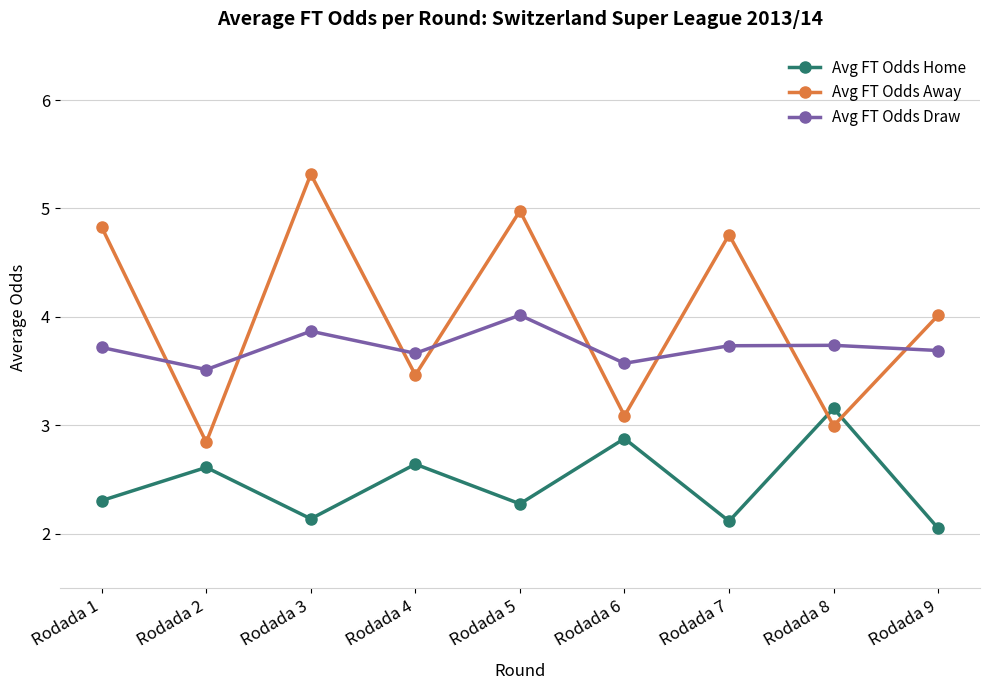

How many interior local valleys does the Avg FT Odds Away series have?

4